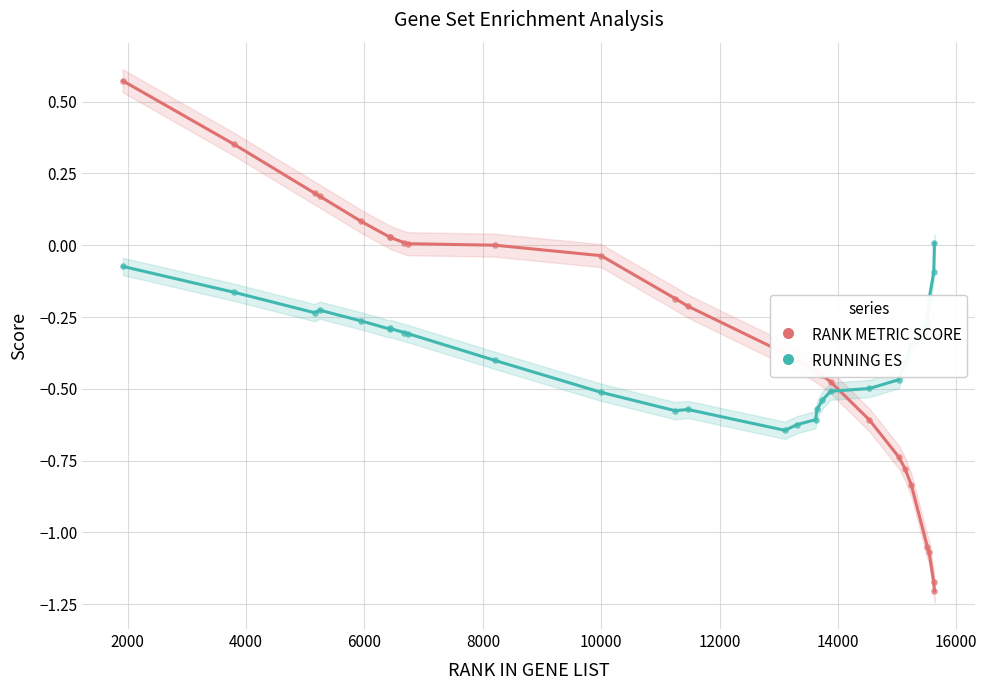

Which series has the largest total across all categories?

RANK METRIC SCORE